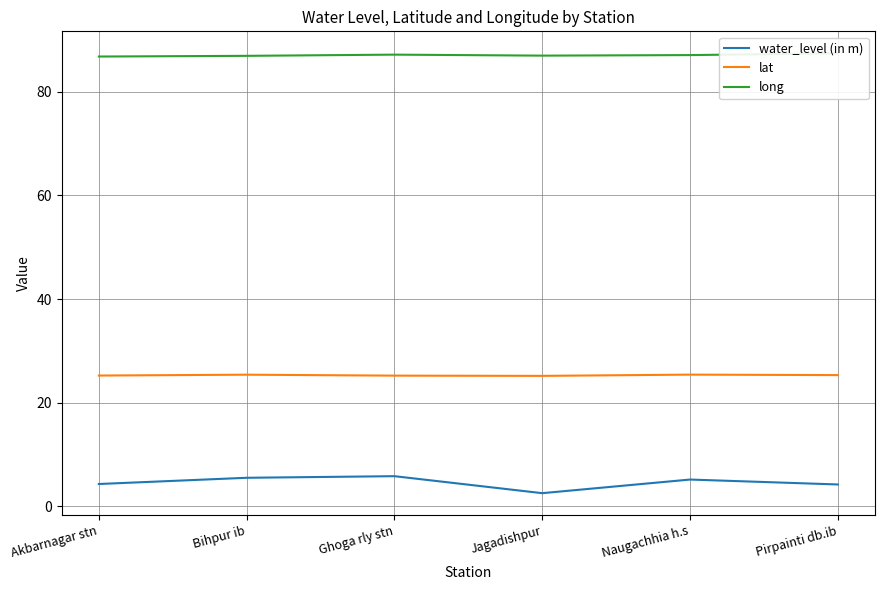

At which label does water_level (in m) first exceed 5?

Bihpur ib